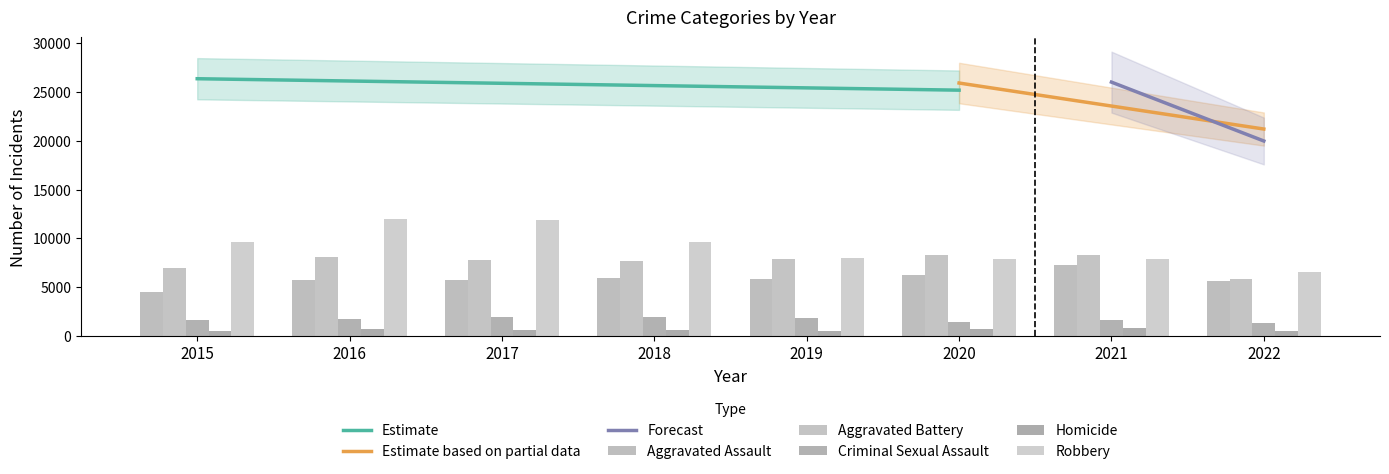

Is it true that Criminal Sexual Assault equals 1660 at 2015?

True